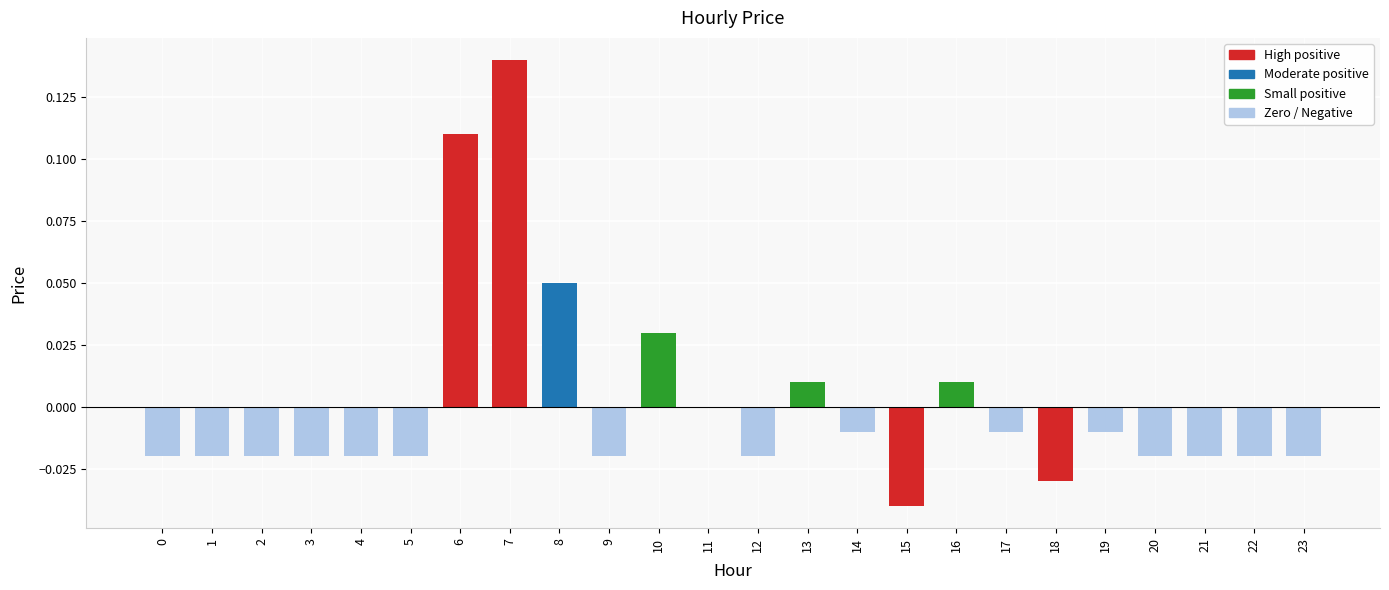

Is it true that the value at 7 is 0.2?

False